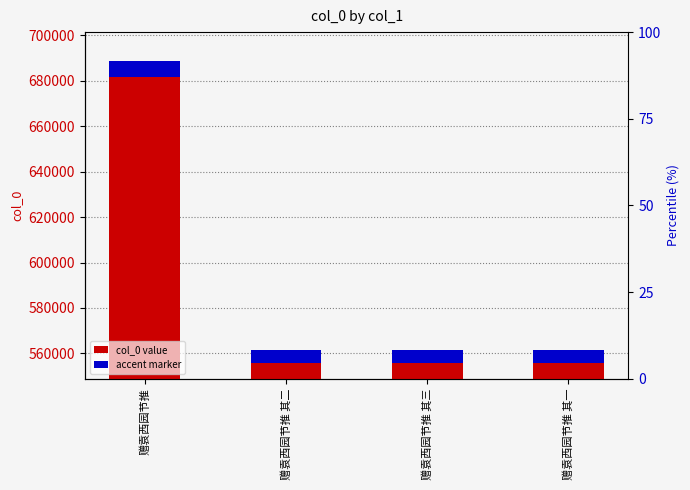

The accent marker series shows 5615.6 at 赠袁西园节推 其三. True or false?

True